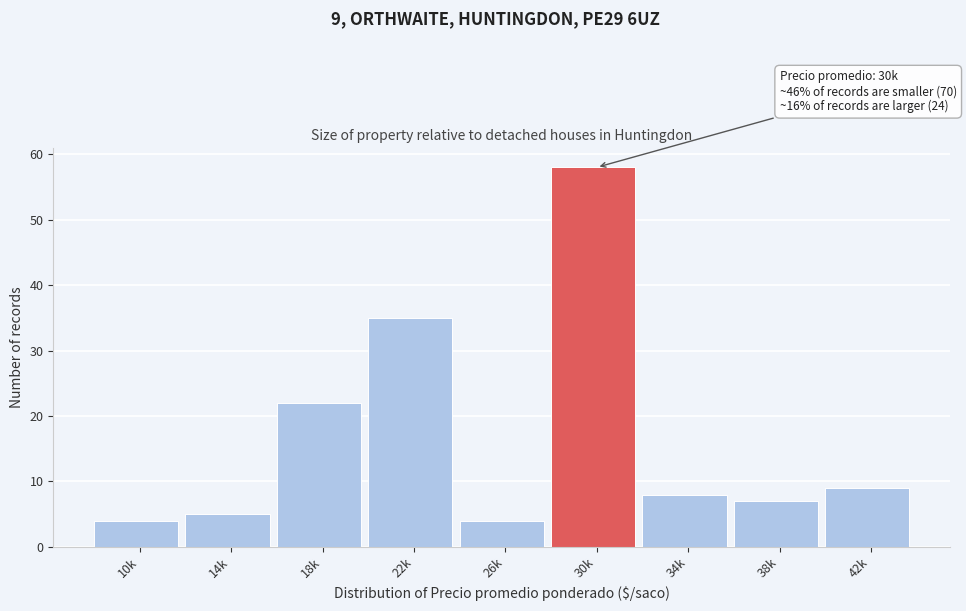

Reading right to left, transcribe all the data shown in this chart.

9	7	8	58	4	35	22	5	4